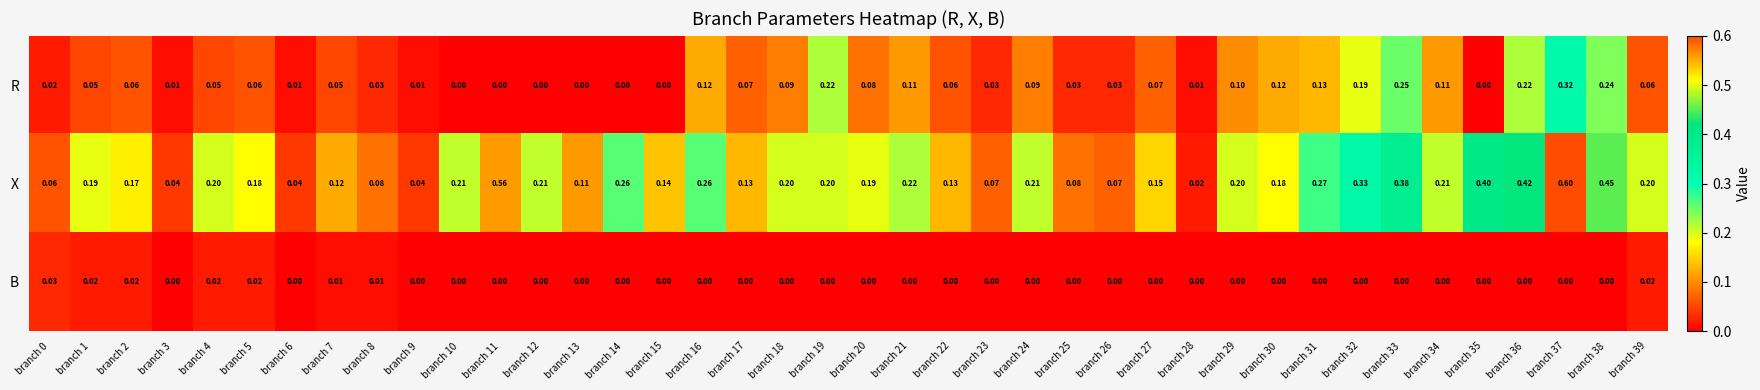

Is the value of B at branch 15 greater than the value of R at branch 25?

No